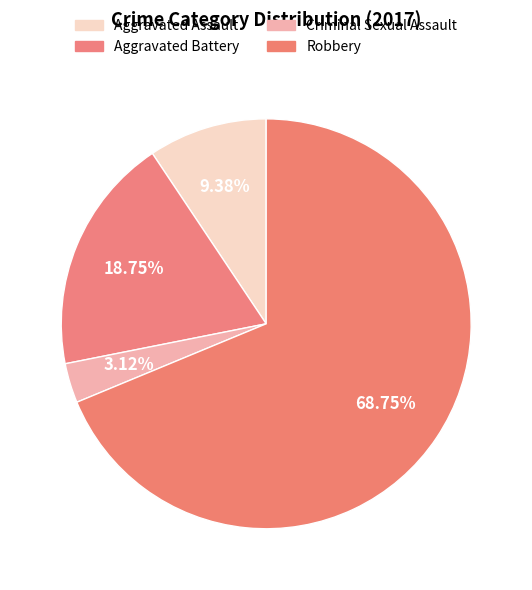

How many segments does this pie chart have?

4